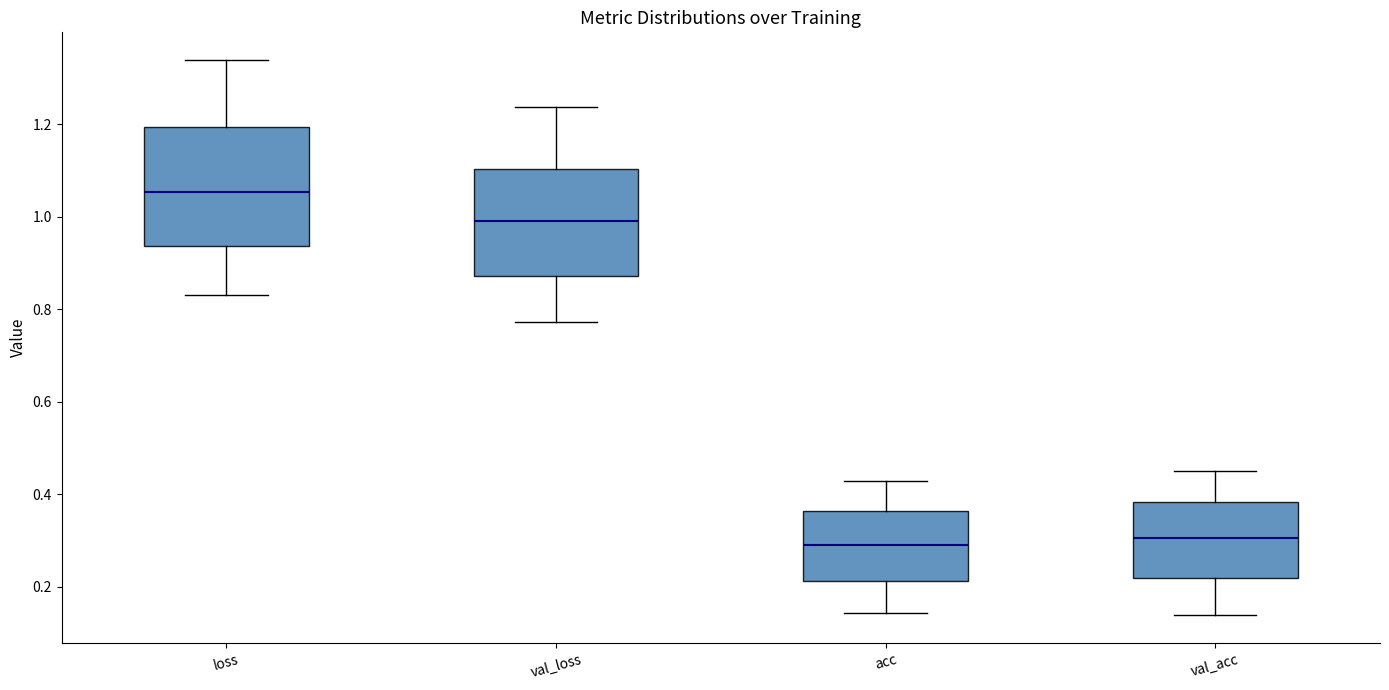

Which box's median line is the highest?

loss